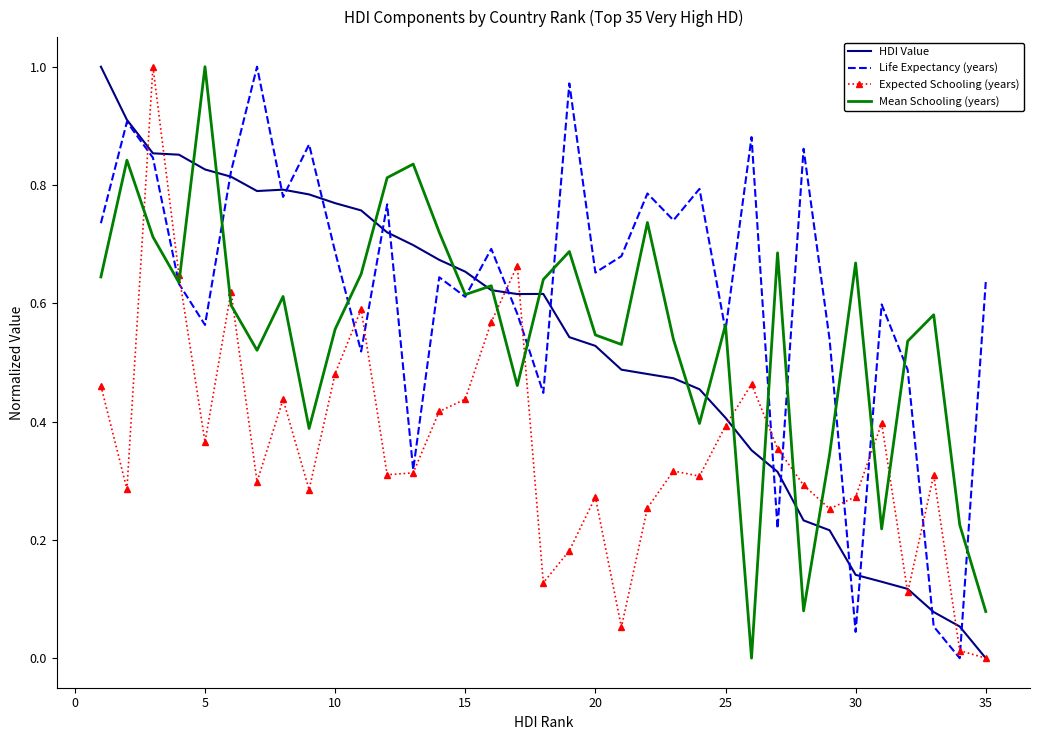

Which series has the largest total across all categories?

Life Expectancy (years)